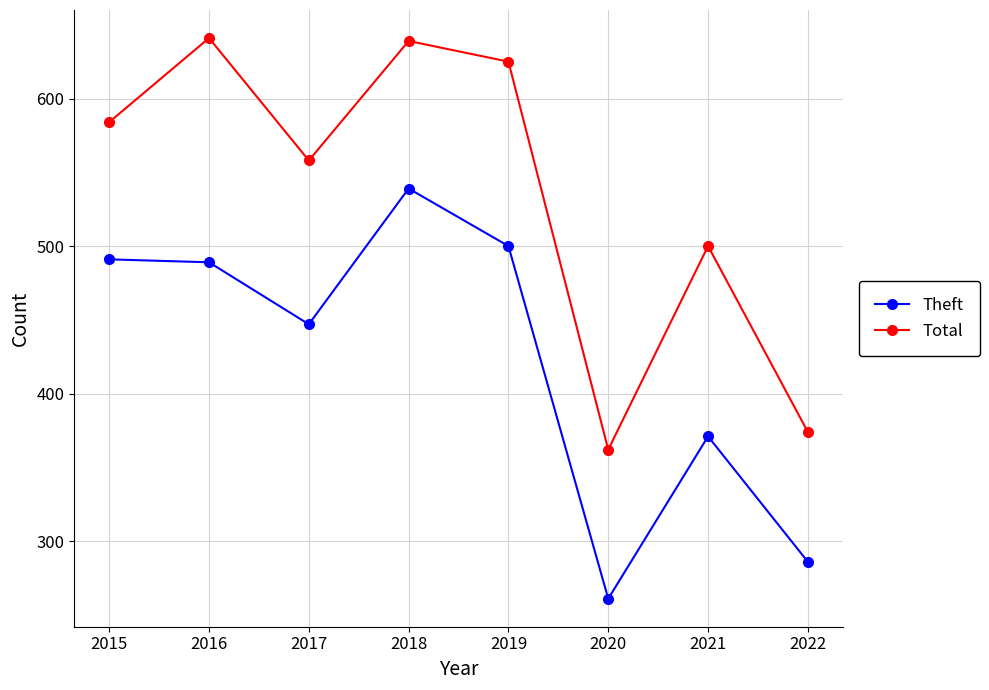

At which label is Total closest to 501?

2021